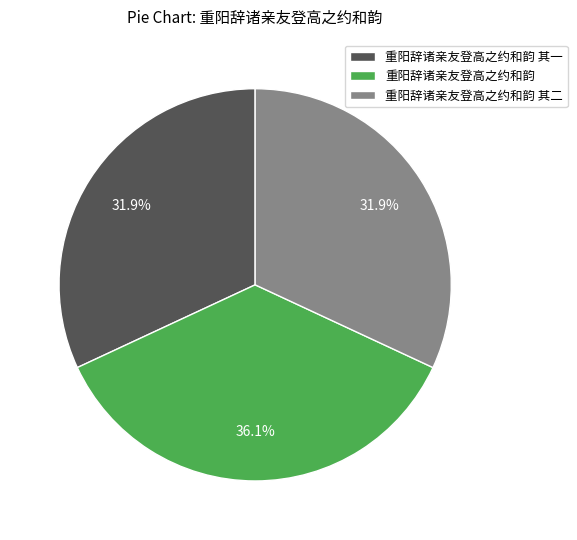

Is 重阳辞诸亲友登高之约和韵 the majority of the pie?

No